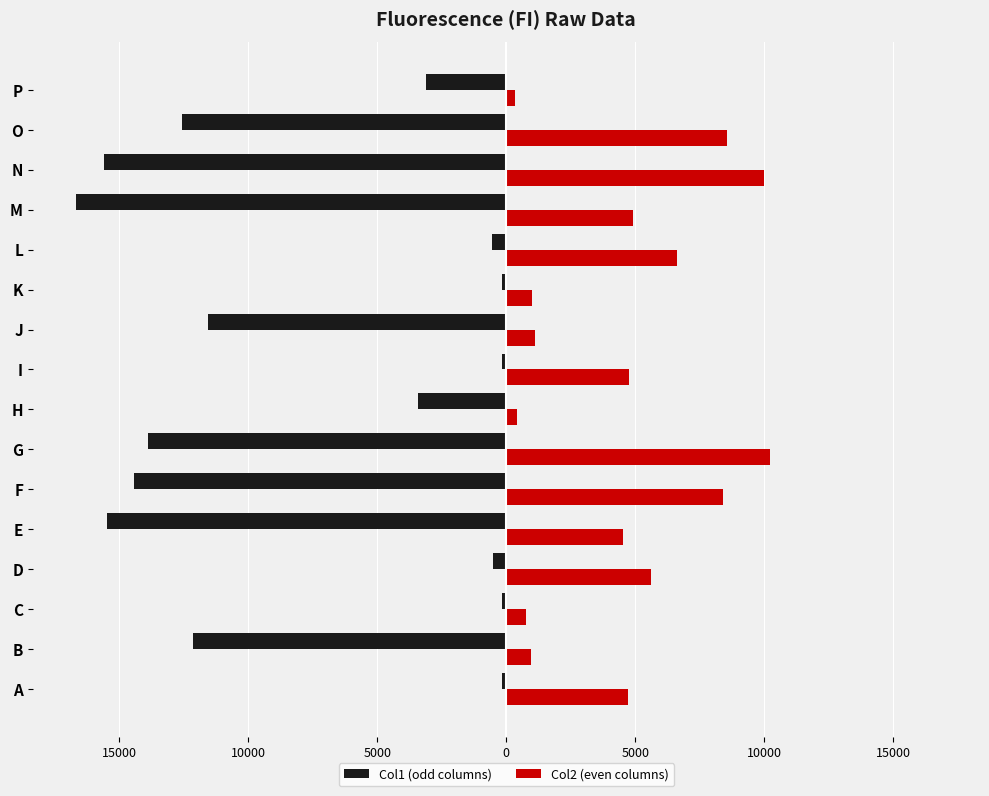

List the series in order of their overall mean, highest first.

Col2 (even columns), Col1 (odd columns)